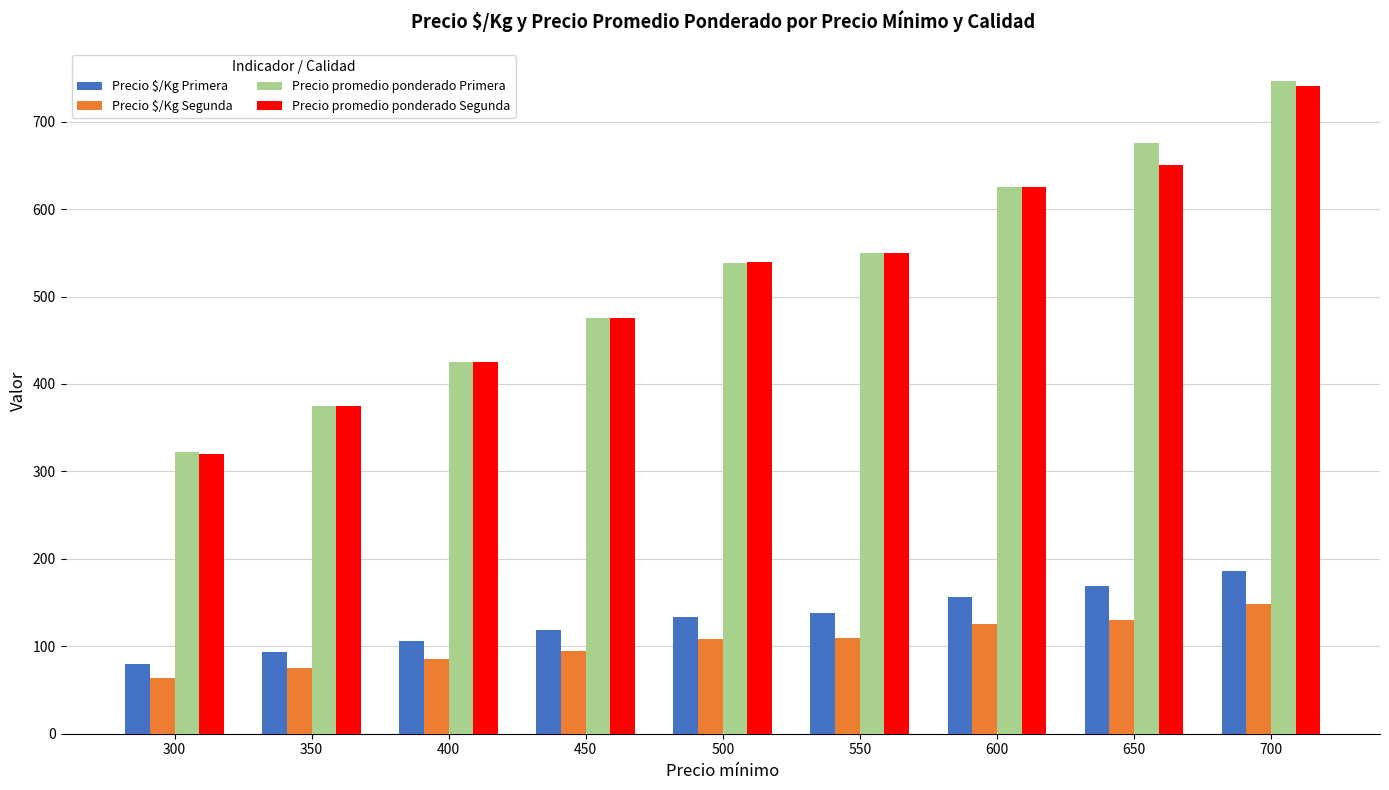

Which label corresponds to the smallest value in the chart?

300